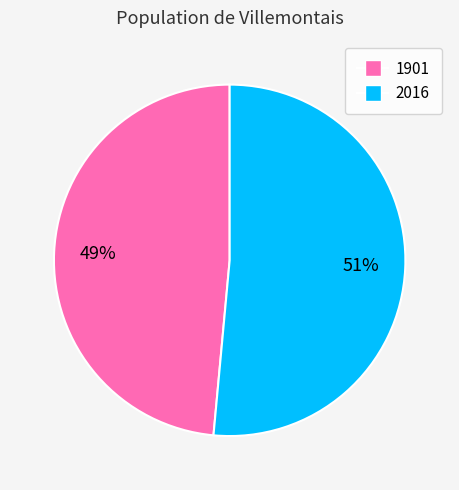

Count the number of slices in the pie.

2